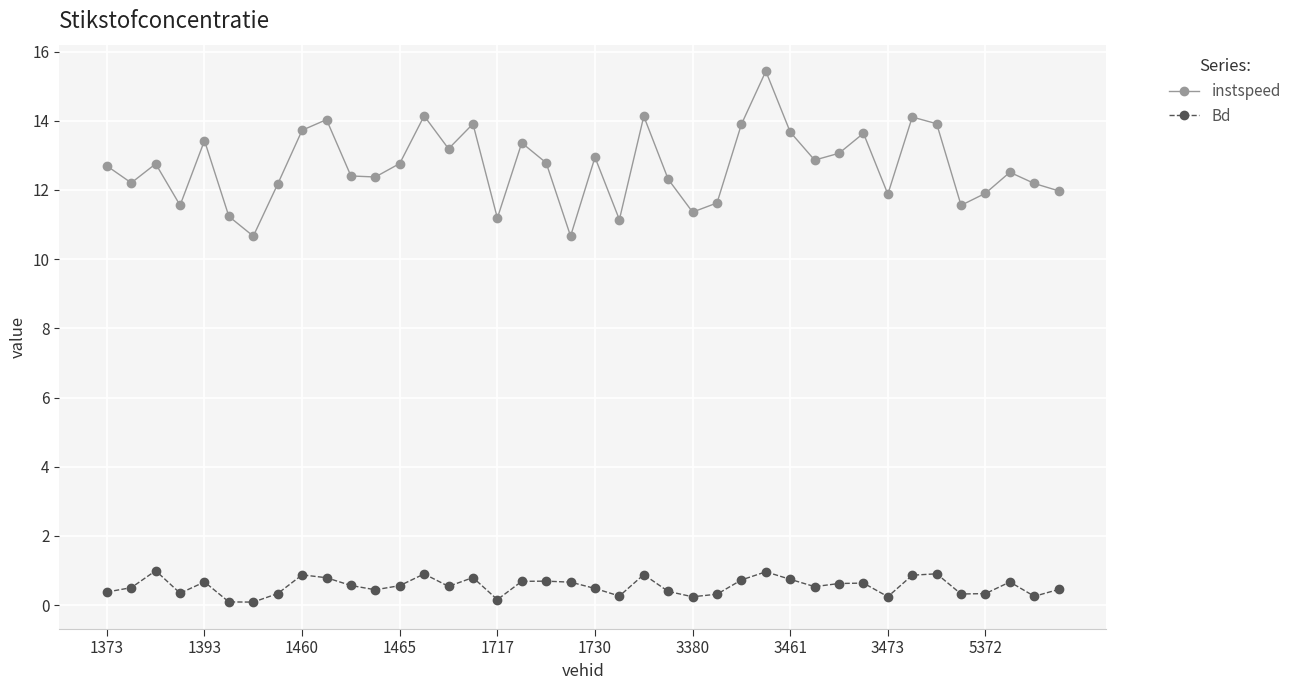

Which series has the largest total across all categories?

instspeed